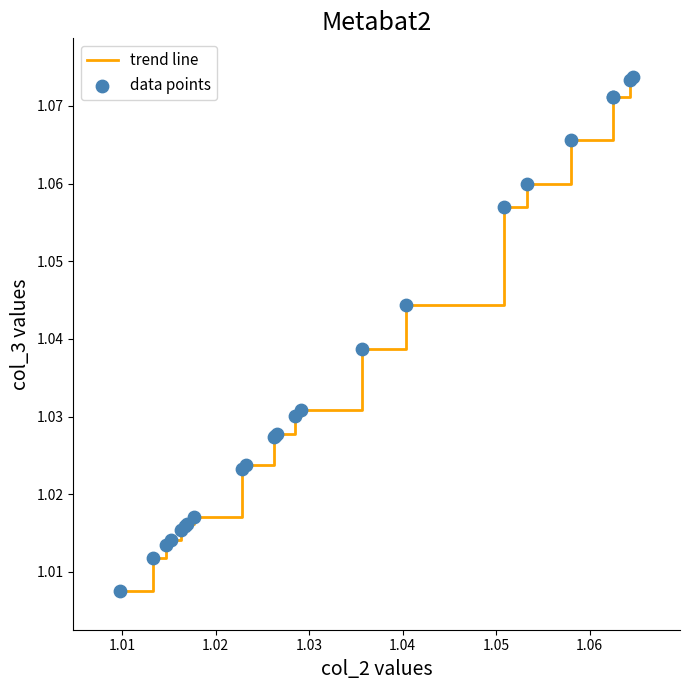

Does the chart have visible grid lines?

No